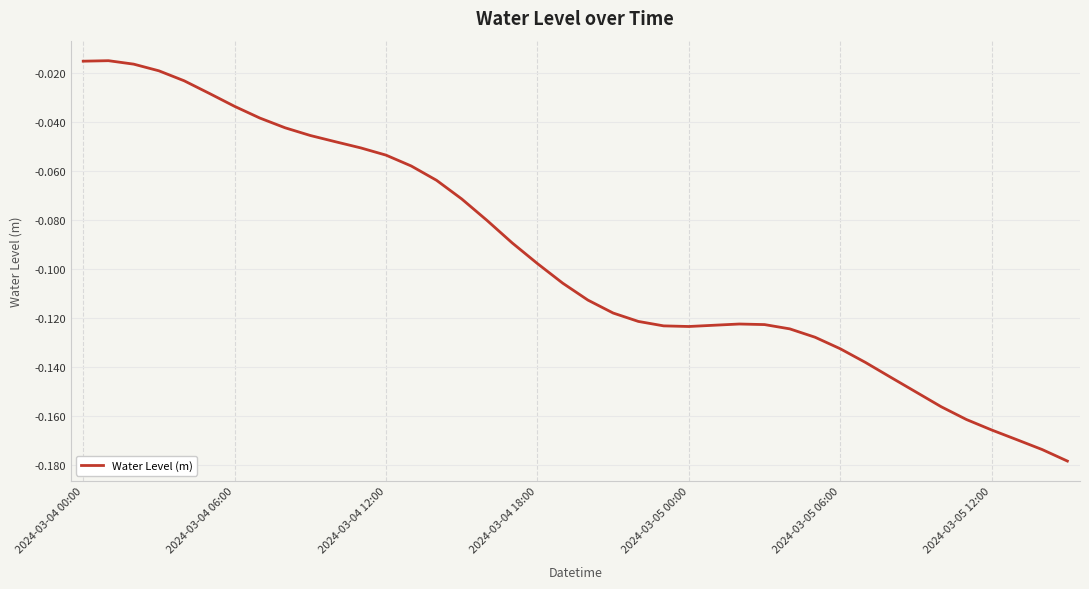

Does the chart display data point markers on the line(s)?

No